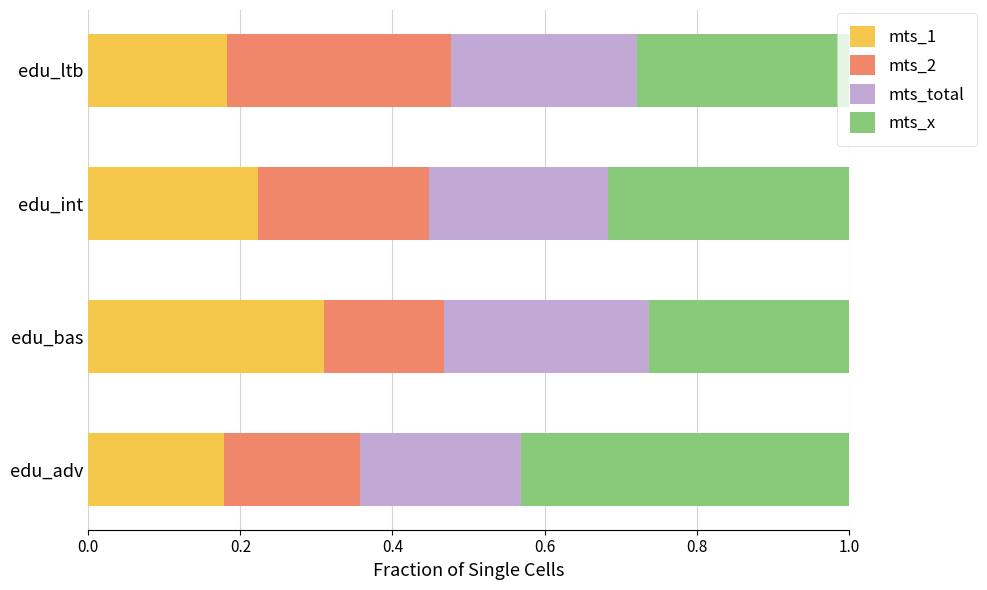

What is the total value across all series at edu_bas?

1.0